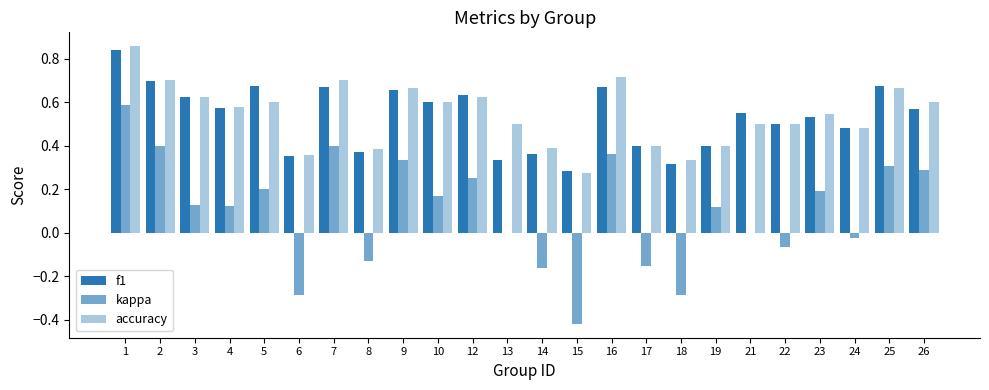

List the series in order of their peak value, highest first.

accuracy, f1, kappa